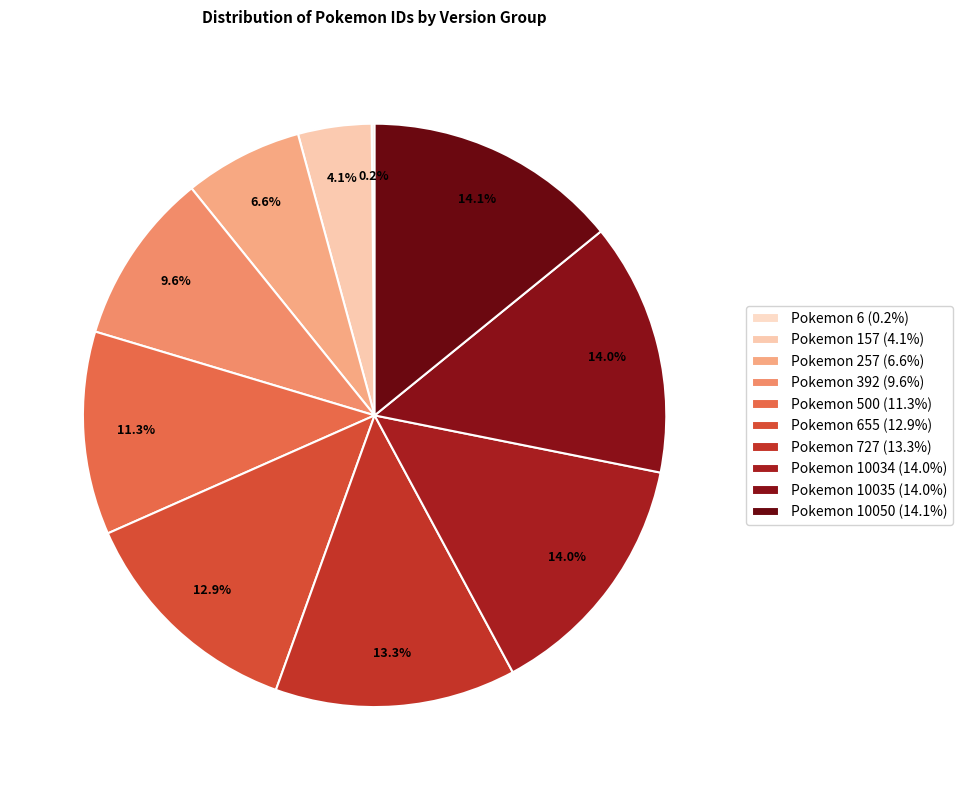

How many segments does this pie chart have?

10